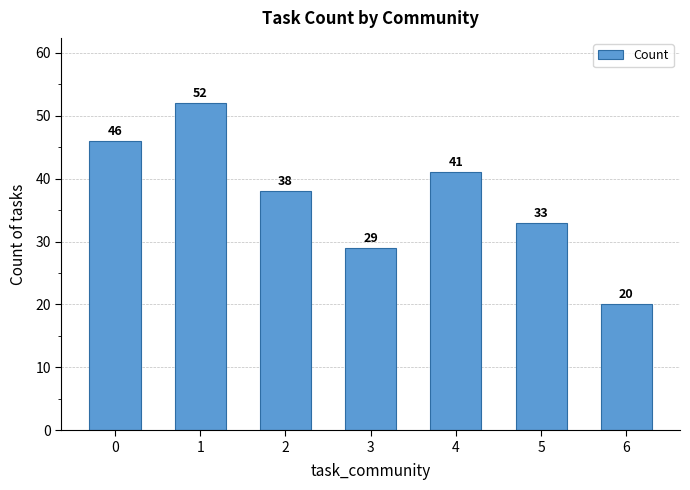

What is the difference between the values at 6 and 3?

9